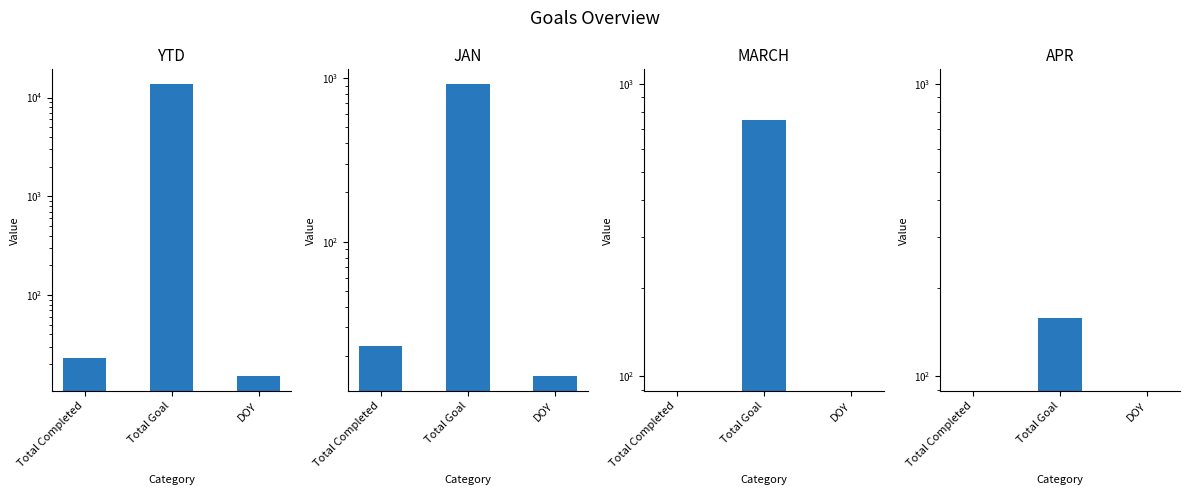

Which series has the largest range (max minus min)?

YTD